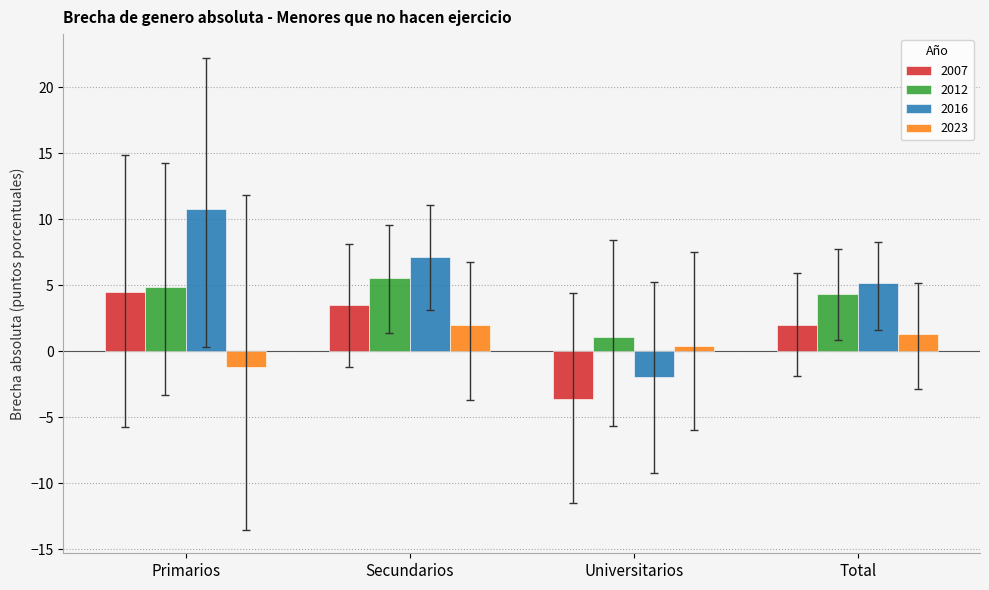

How many bars are there in total?

16